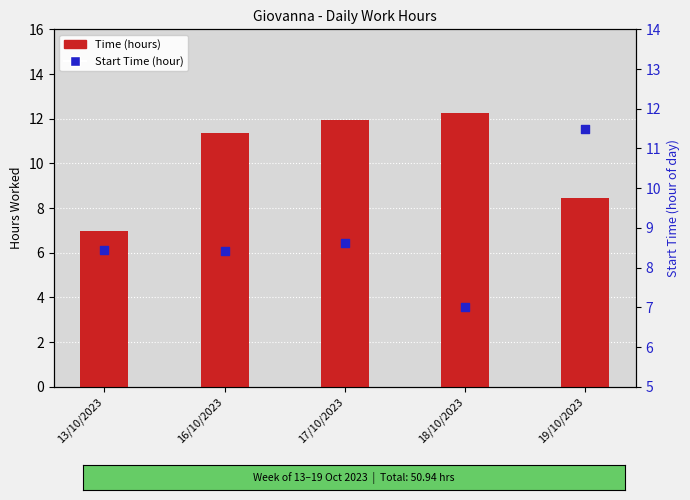

Which series contains the lowest Y value?

Time (hours)